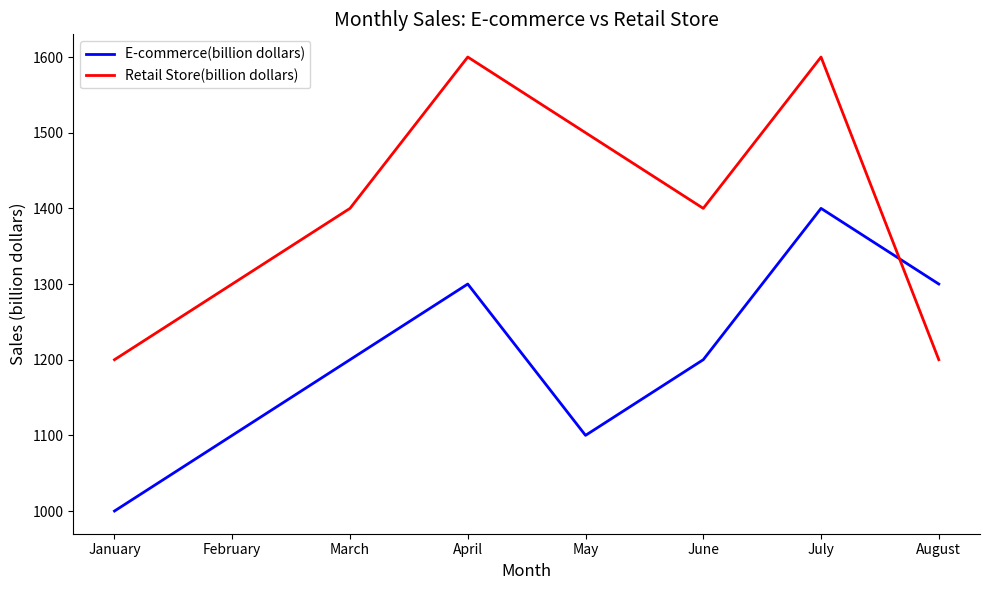

What is the maximum value for Retail Store(billion dollars)?

1600